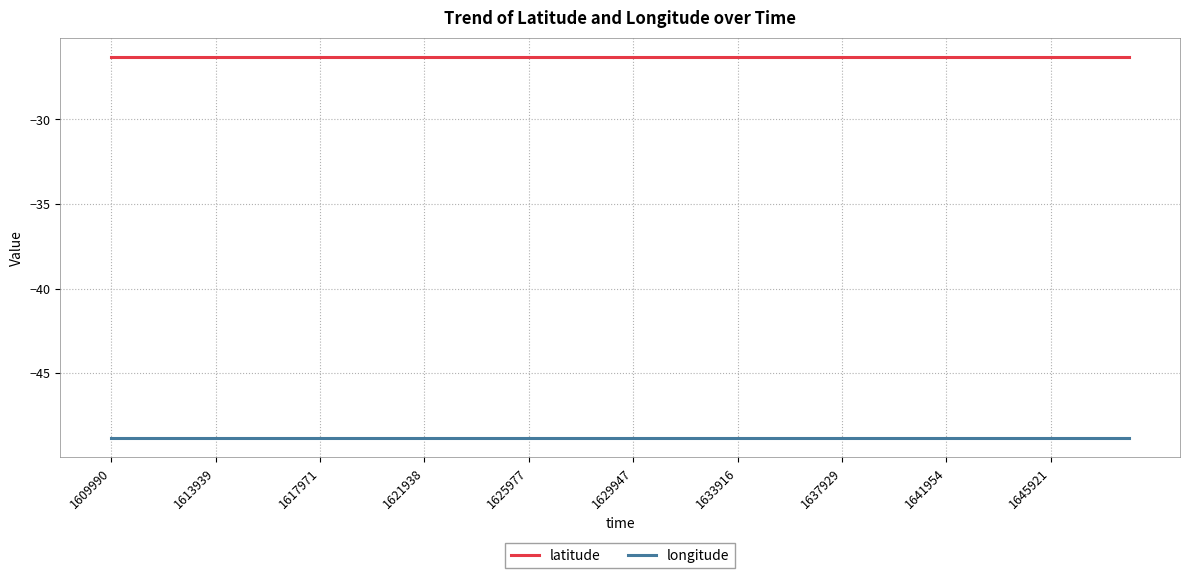

What is the average value of the latitude series?

-26.3